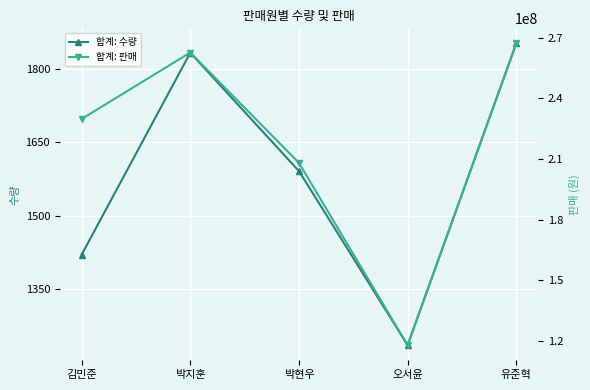

Which series has the widest spread of values?

합계: 판매